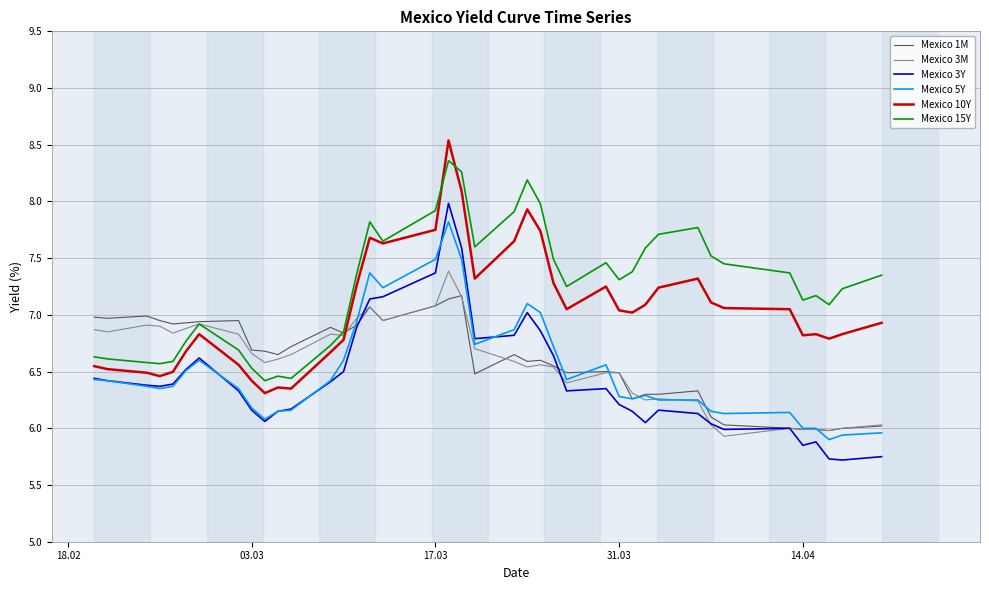

True or false: Mexico 15Y and Mexico 5Y cross at least once.

False